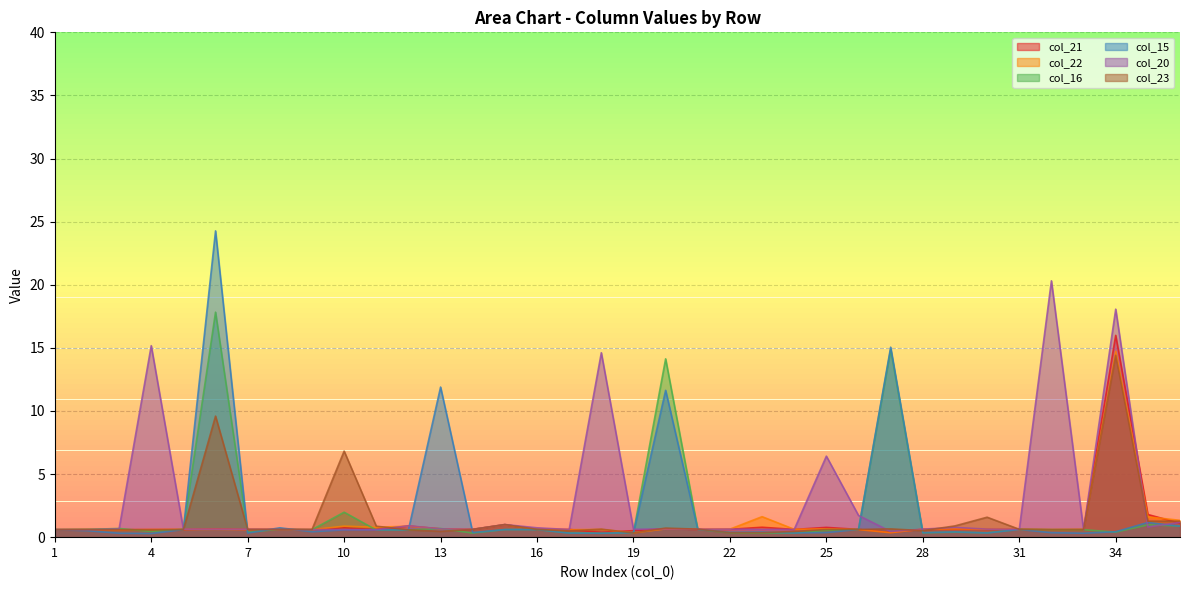

List the labels in order of col_22 value, largest first.

34, 23, 35, 36, 15, 10, 12, 11, 20, 25, 29, 13, 22, 28, 30, 6, 14, 16, 21, 24, 5, 8, 18, 31, 33, 1, 2, 4, 7, 26, 32, 9, 17, 3, 27, 19